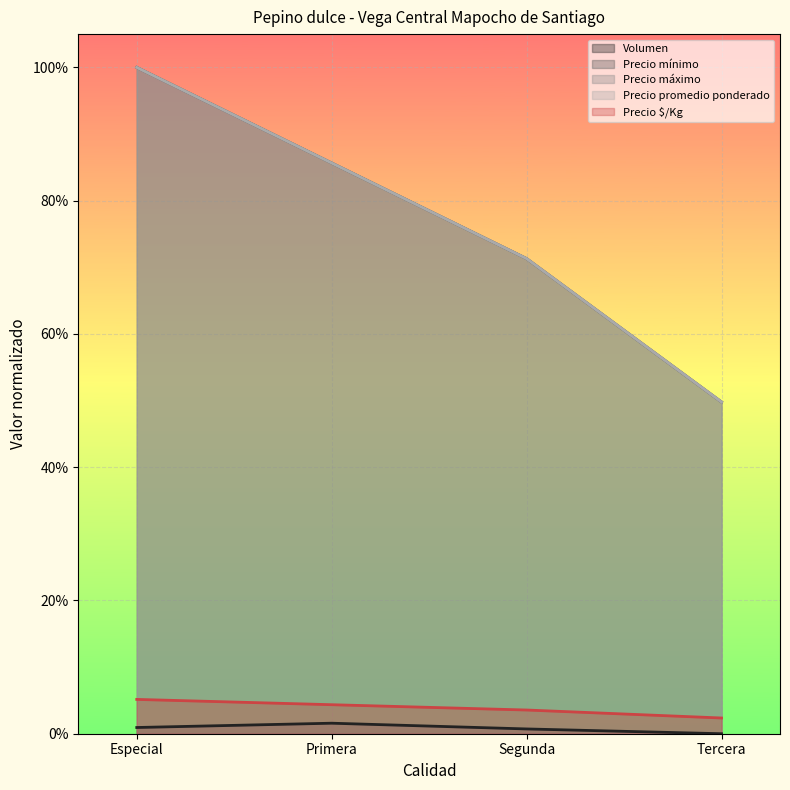

Does the chart display data point markers on the line(s)?

No